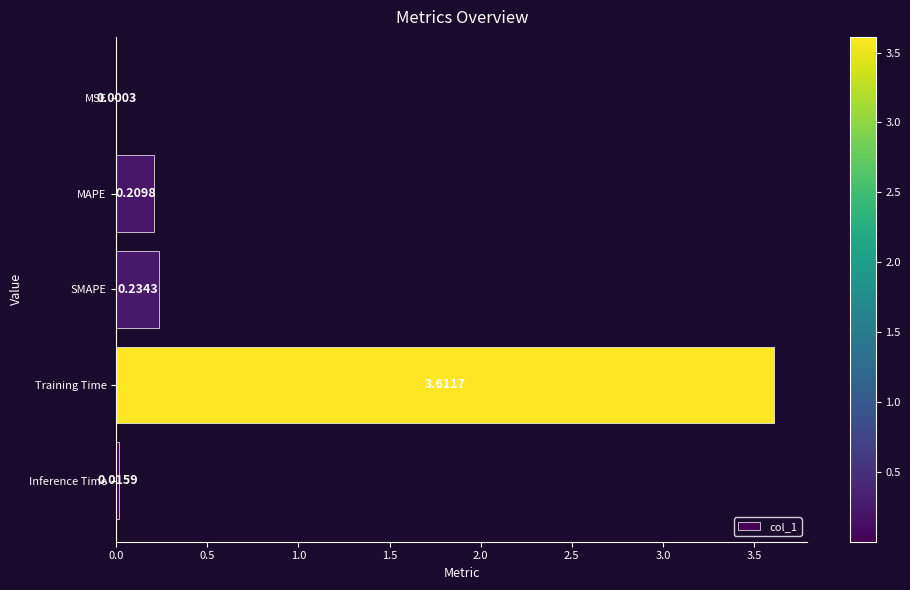

What is the sum of the values at SMAPE and Inference Time?

0.3